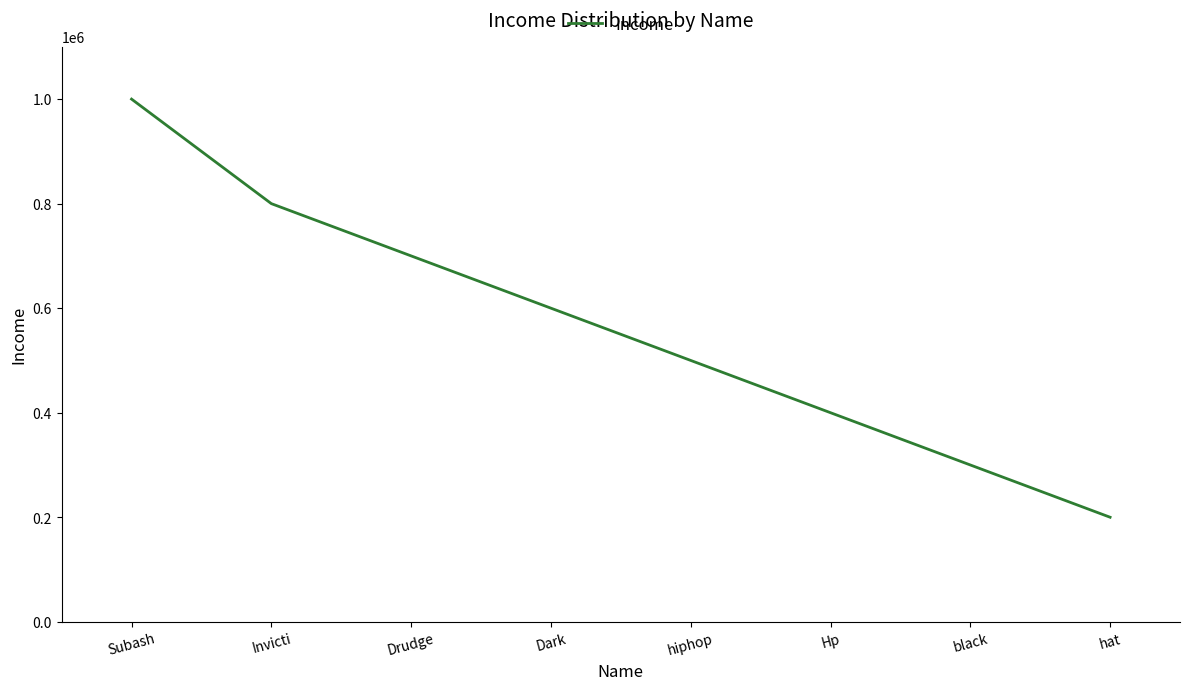

What is the change in value from Invicti to hat?

-600000